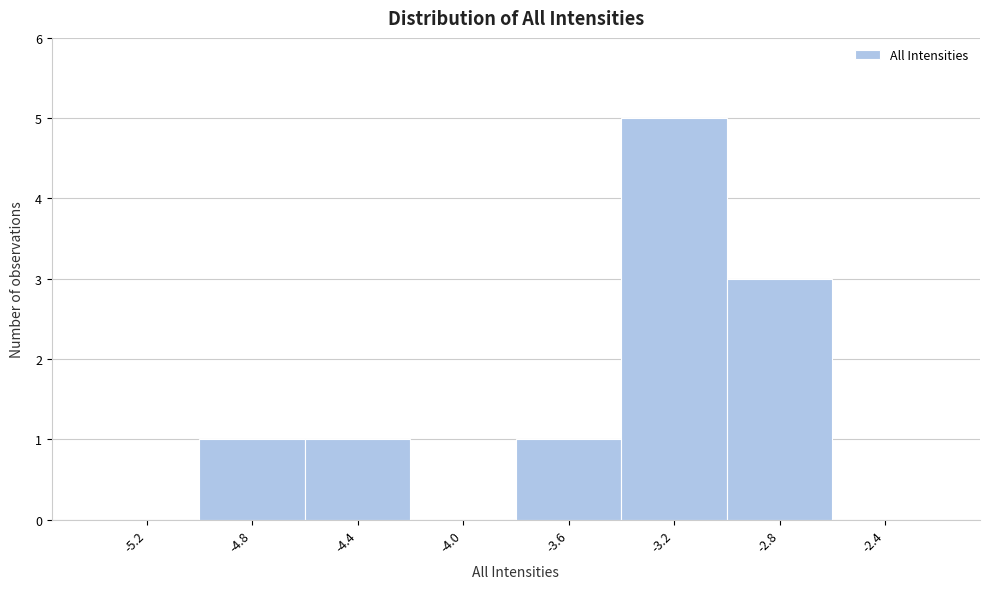

Reading left to right, list every bar in this chart as the range it spans on the x-axis followed by its height. The values are not printed on the chart, so give them approximately, as read against the axis.

-5.4 to -5.0: 0
-5.0 to -4.6: 1
-4.6 to -4.2: 1
-4.2 to -3.8: 0
-3.8 to -3.4: 1
-3.4 to -3.0: 5
-3.0 to -2.6: 3
-2.6 to -2.2: 0